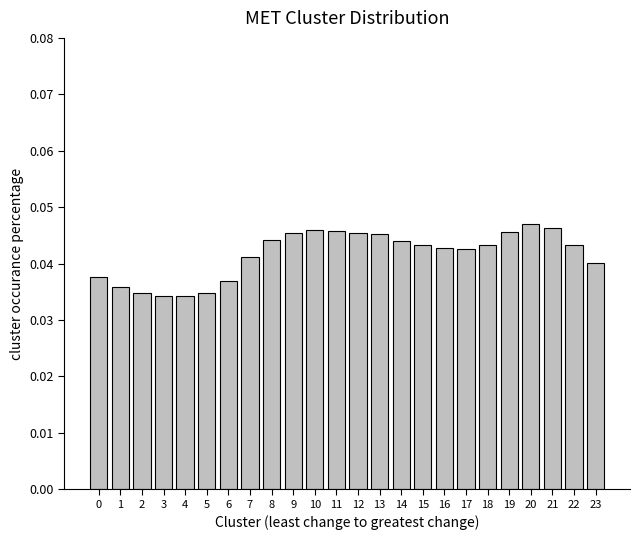

The value at 13 is 0.1. True or false?

False